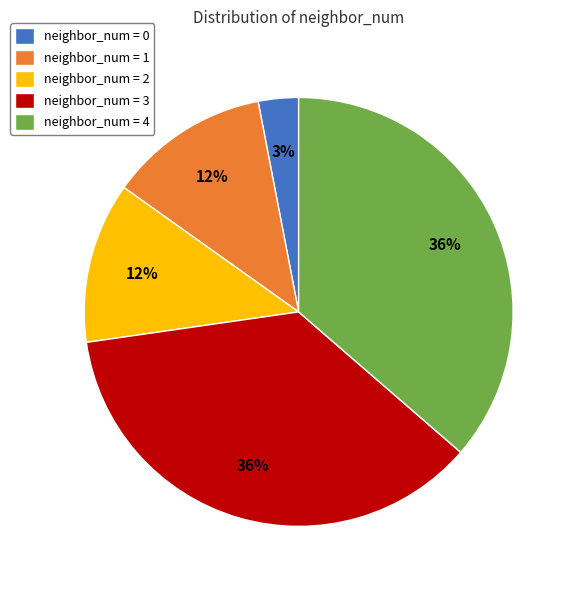

Count the number of slices in the pie.

5